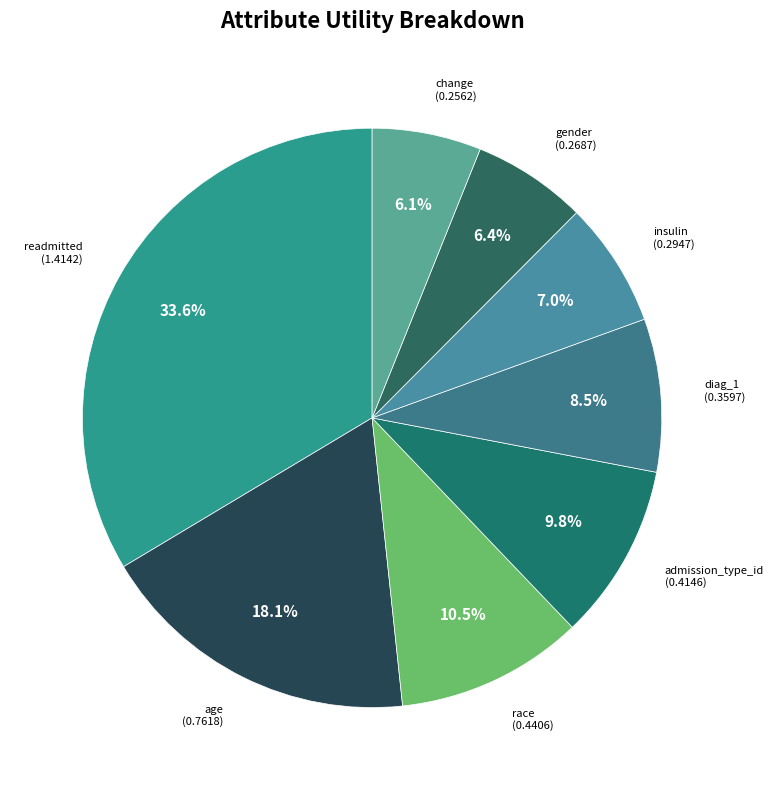

How many slices are in this pie chart?

8